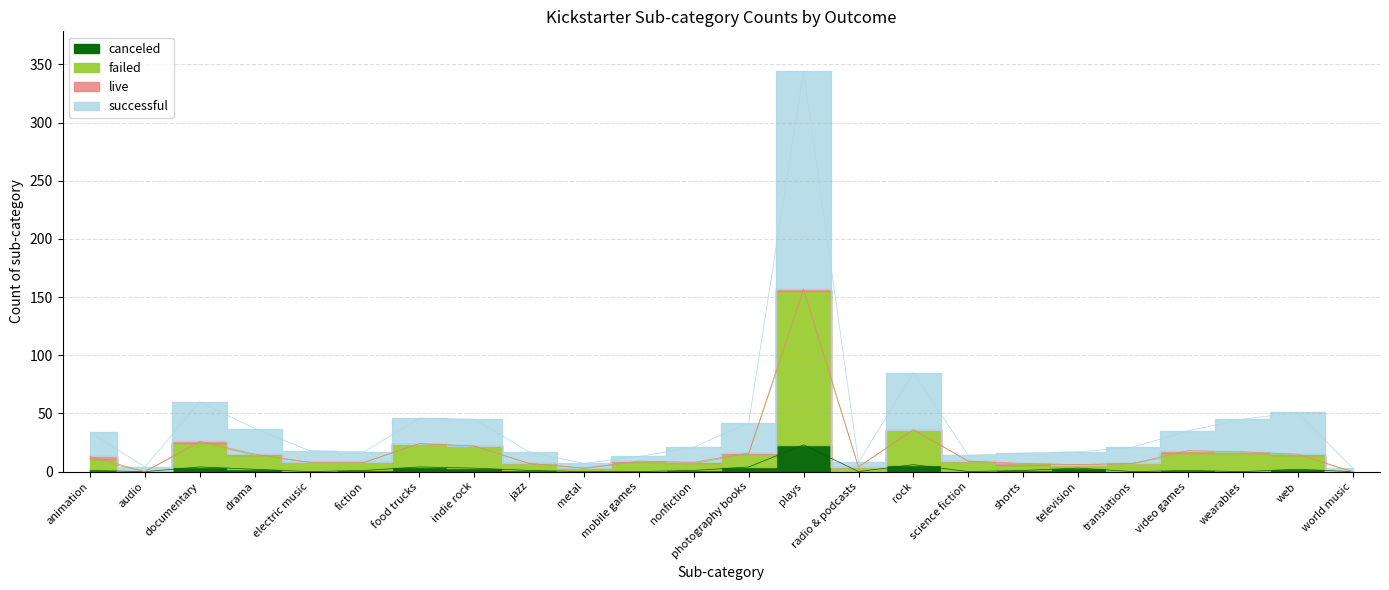

True or false: canceled and successful cross at least once.

False